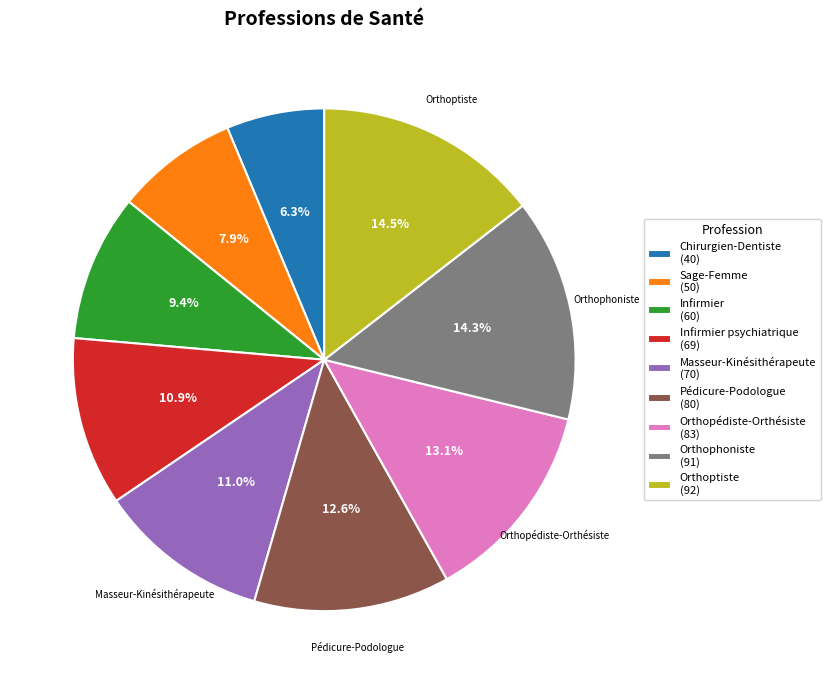

Which category has the smallest portion of the pie?

Chirurgien-Dentiste (40)